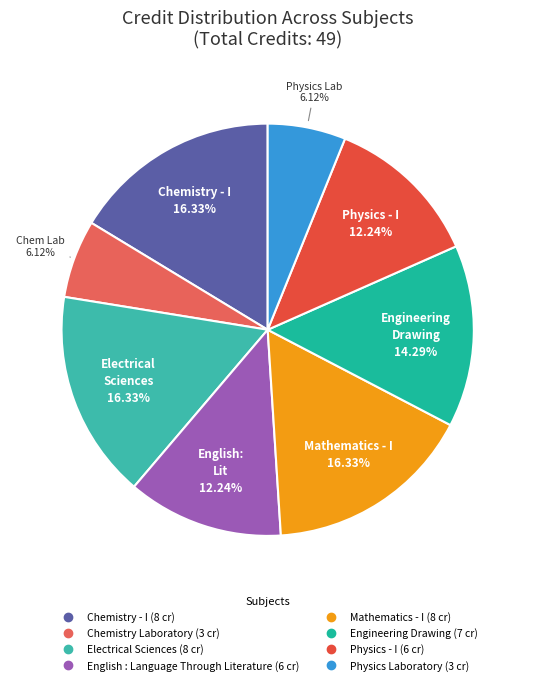

Which has a higher value, Mathematics - I or Physics Laboratory?

Mathematics - I